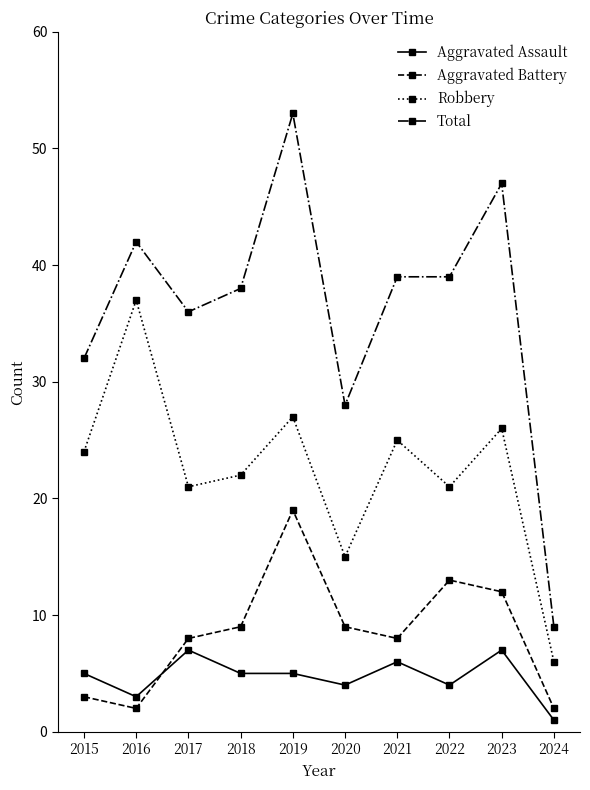

Read the Robbery value at 2020.

15